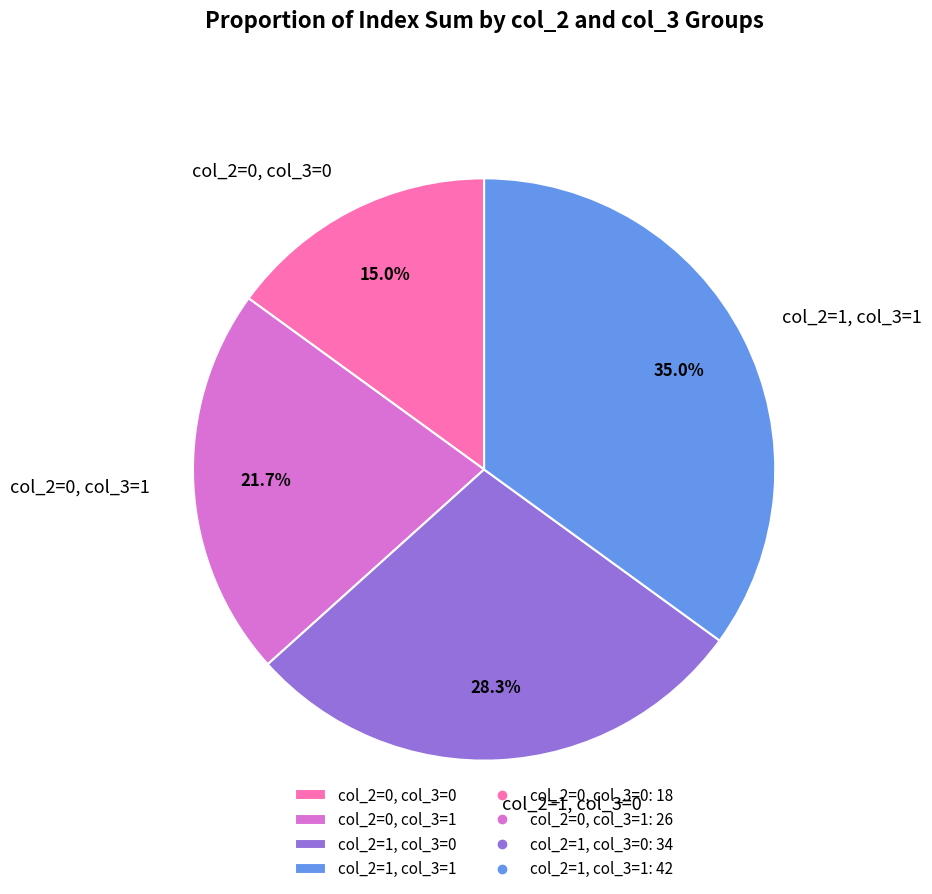

Count the number of slices in the pie.

4